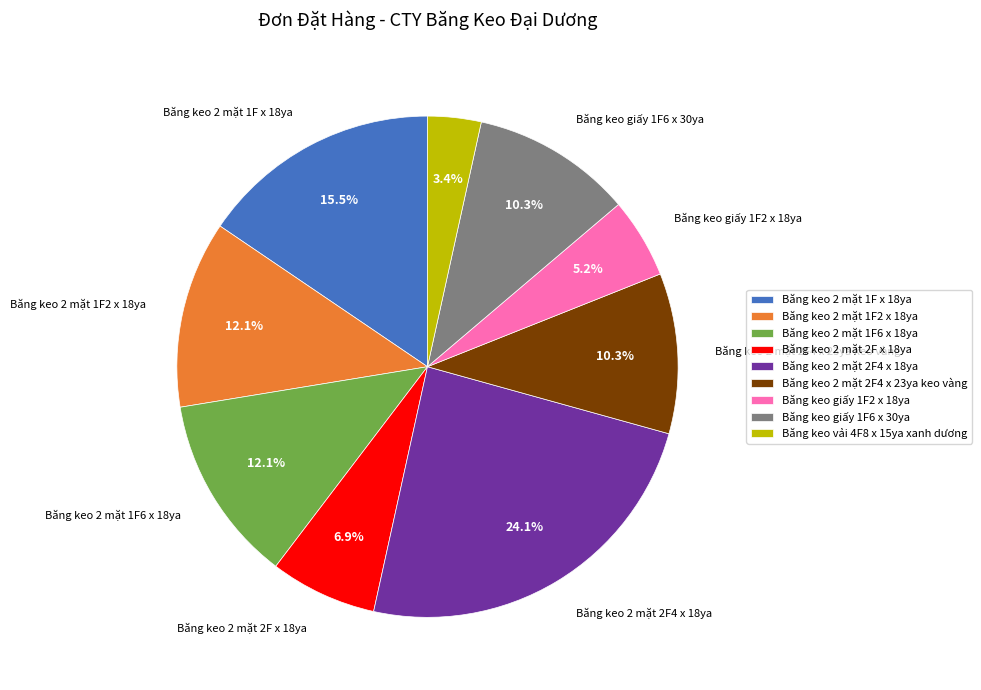

How much of the chart is everything except Băng keo 2 mặt 2F4 x 23ya keo vàng?

89.7%